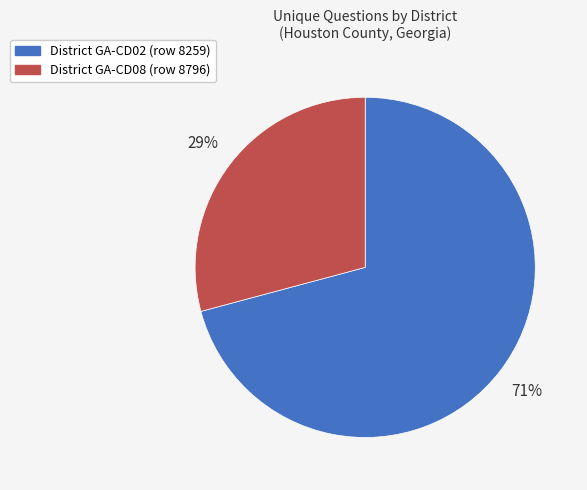

Is there any slice that represents more than half of the pie?

Yes